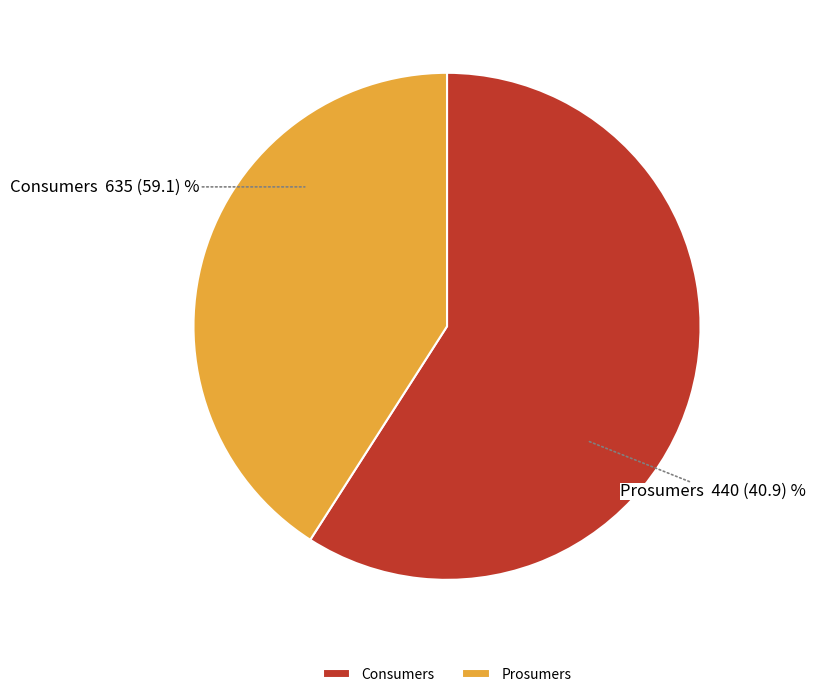

Rank the categories by value from highest to lowest.

Consumers, Prosumers